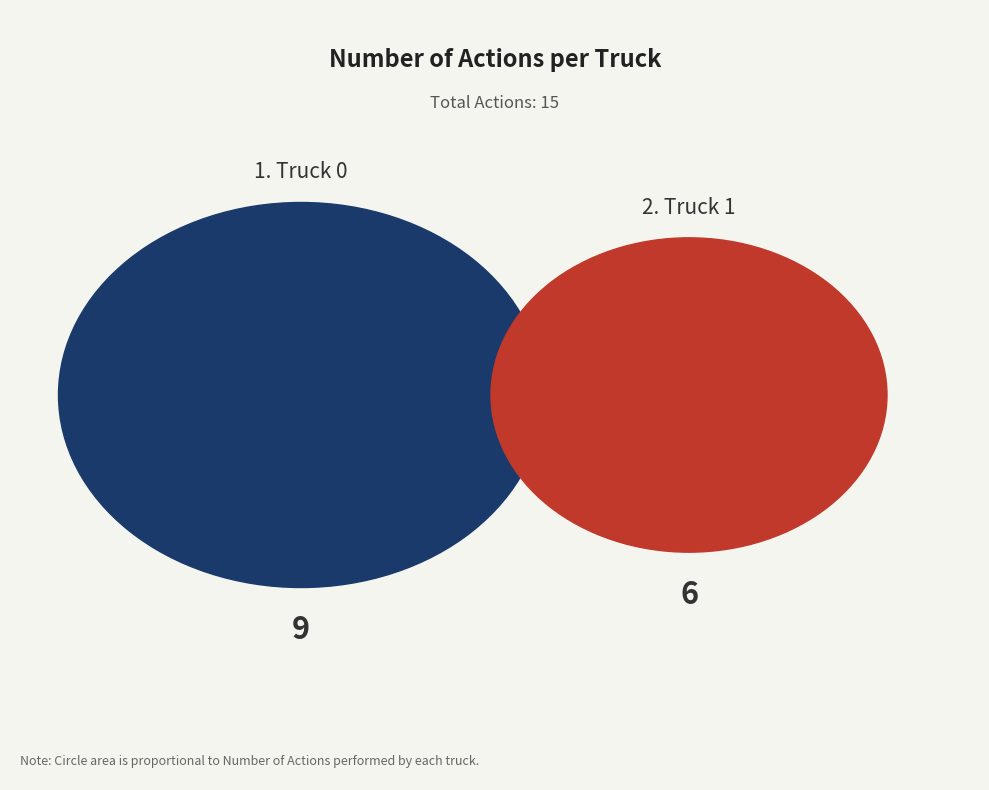

Approximately how many times larger is the value at Truck 1 compared to Truck 0?

0.7